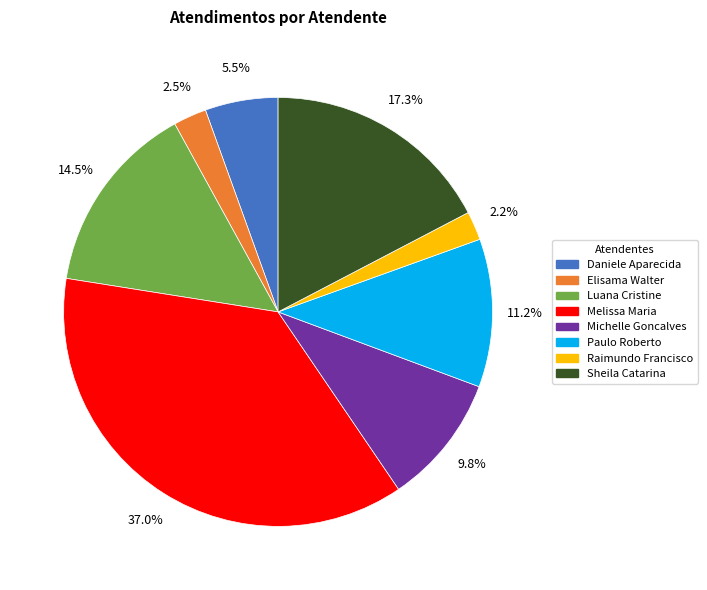

Which category has the biggest portion of the pie?

Melissa Maria